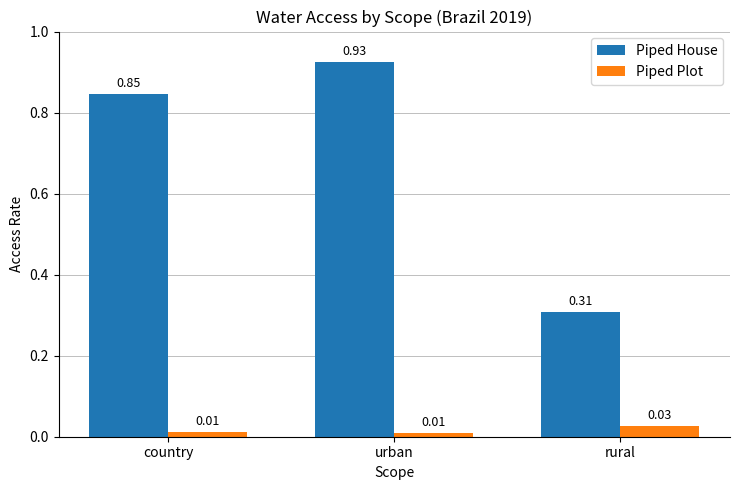

Between urban and rural, which series saw the biggest shift?

Piped House